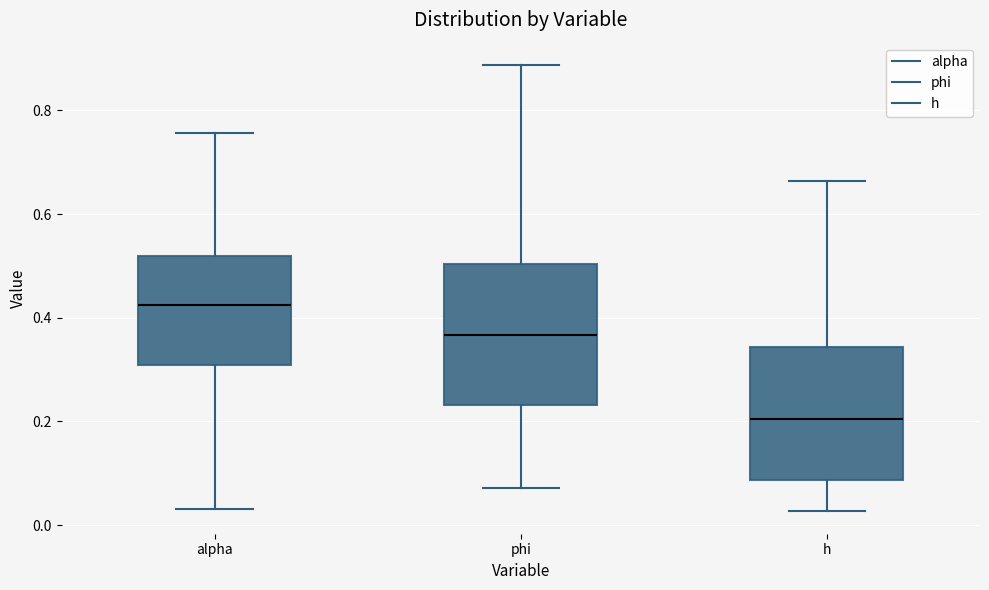

Reading left to right, read every box against the y-axis: the position of its median line, the range the box covers, and the ends of its whiskers. The values are not printed on the chart, so give them approximately, as read against the axis.

alpha: median 0.42, box 0.30 to 0.52, whiskers 0.04 to 0.76
phi: median 0.36, box 0.24 to 0.50, whiskers 0.08 to 0.88
h: median 0.20, box 0.08 to 0.34, whiskers 0.02 to 0.66